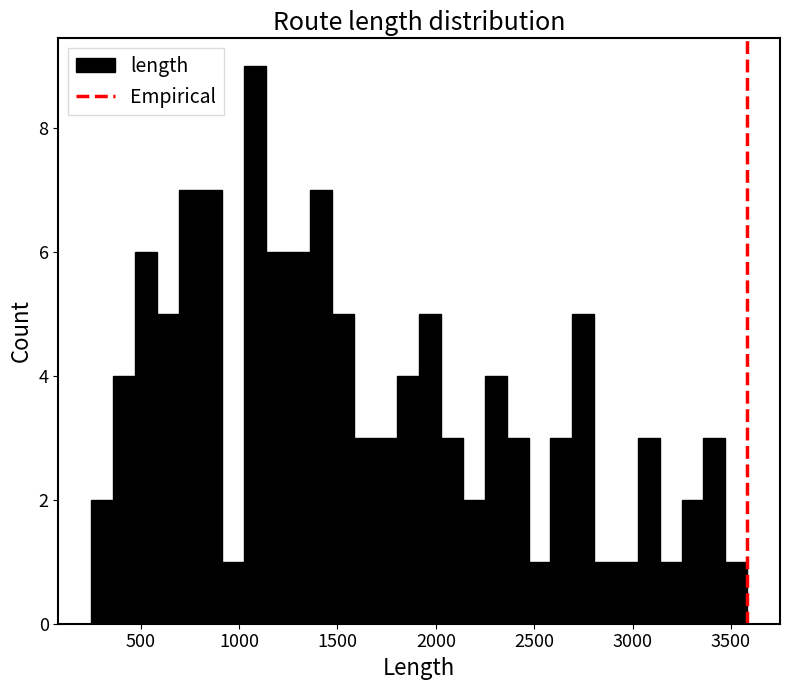

Read against the x-axis, roughly where is the centre of the tallest bar?

1100